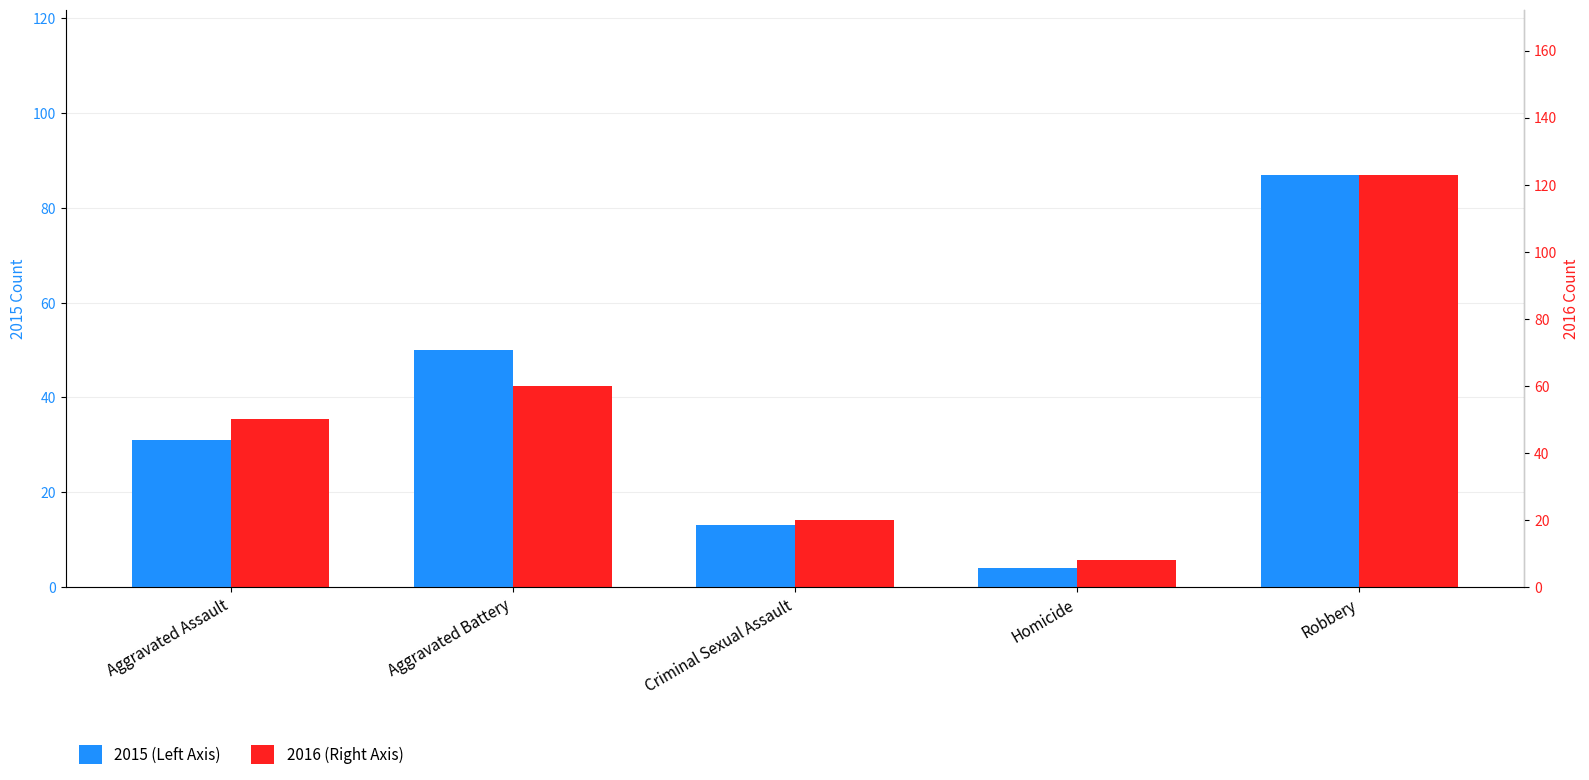

True or false: 2016 (Right Axis) has a value of 50 at Aggravated Assault.

True